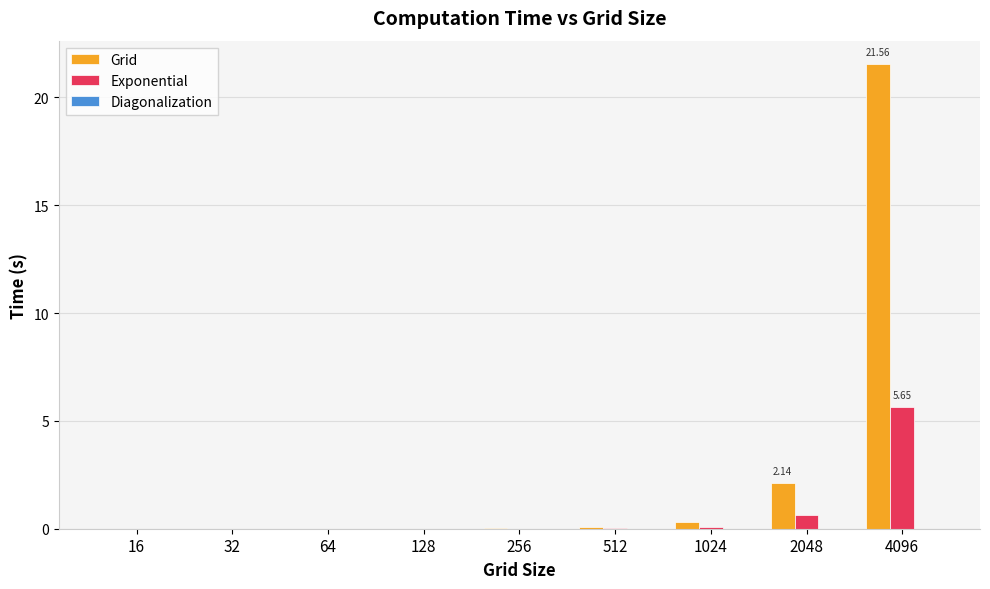

What is the sum of all Exponential values?

6.4